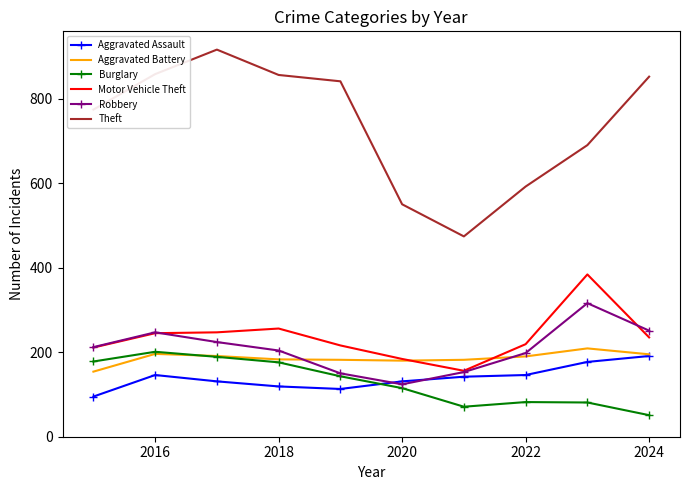

Which series ends up on top after the final intersection of Burglary and Aggravated Assault?

Aggravated Assault